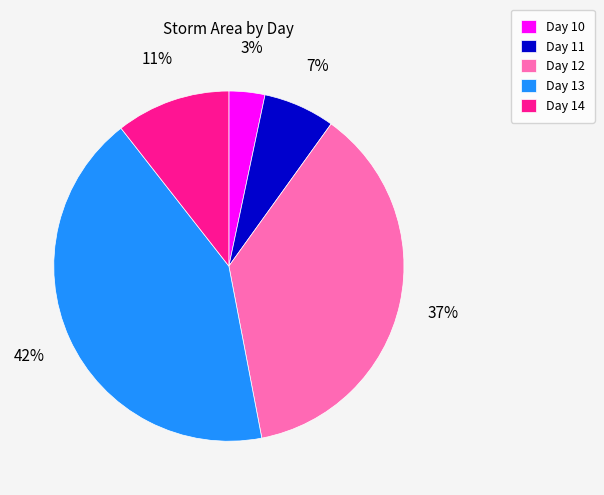

Is there a majority slice in this chart?

No